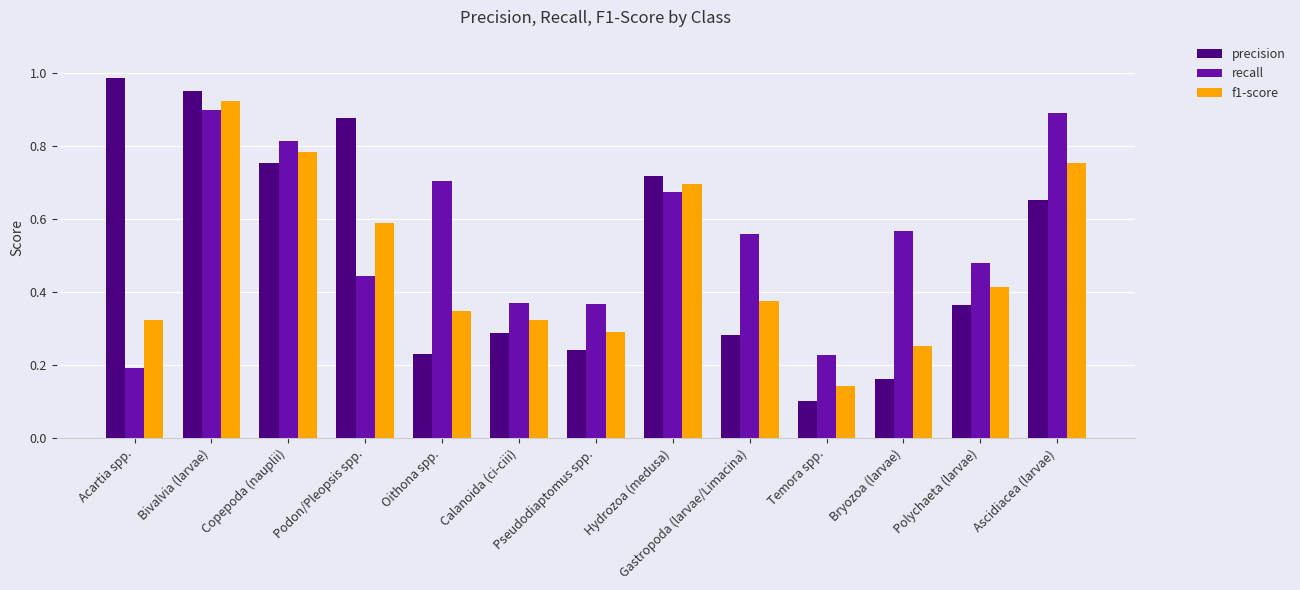

Which series changed the most between Bryozoa (larvae) and Polychaeta (larvae)?

precision